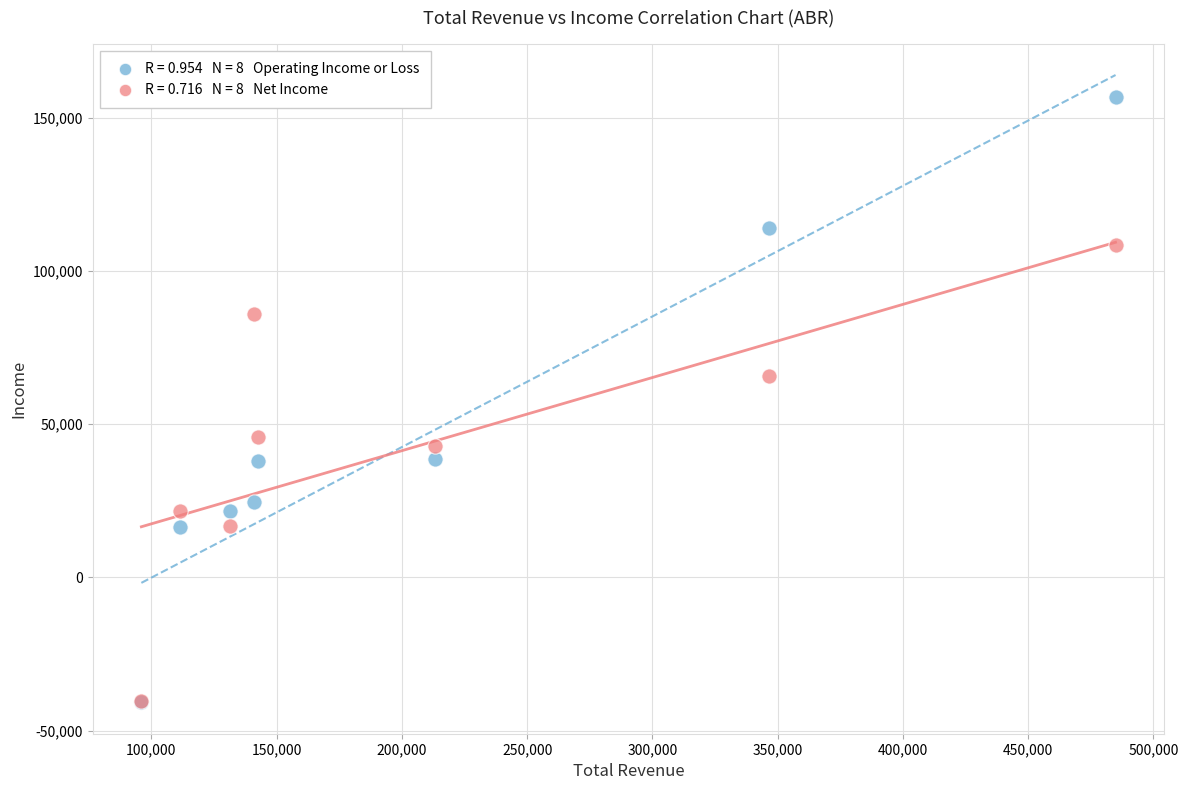

Across all series, what Y value is closest to 57900?

65800